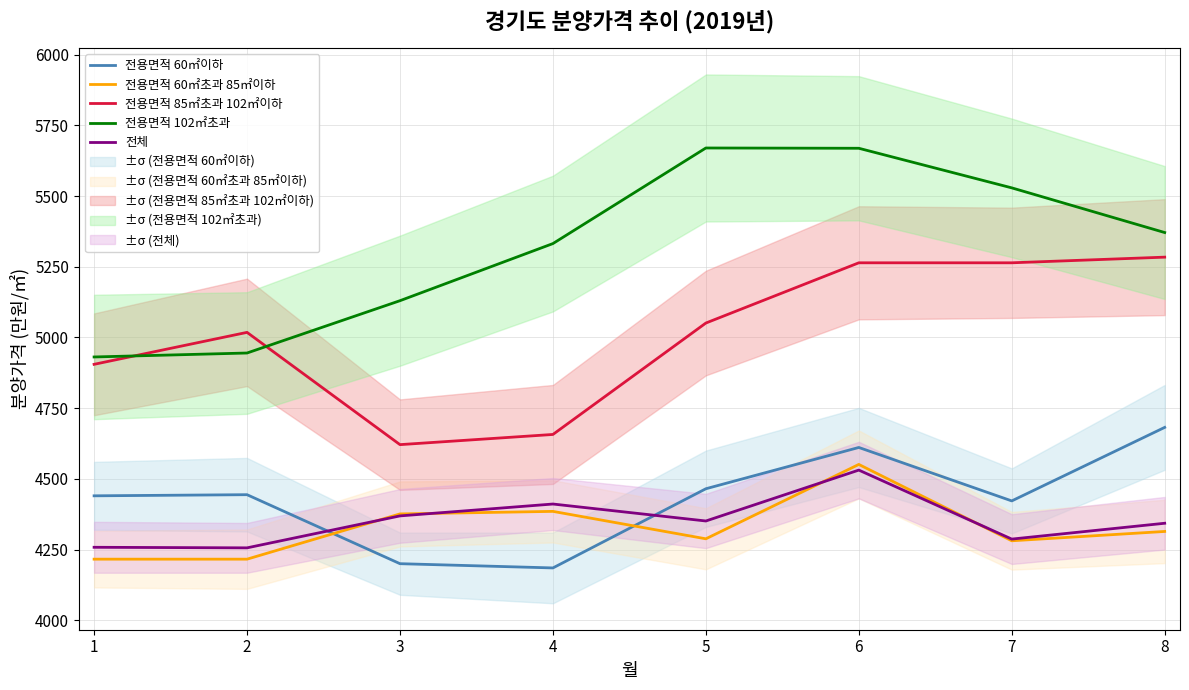

At 5, list the series in order from smallest to largest.

전용면적 60㎡초과 85㎡이하, 전체, 전용면적 60㎡이하, 전용면적 85㎡초과 102㎡이하, 전용면적 102㎡초과